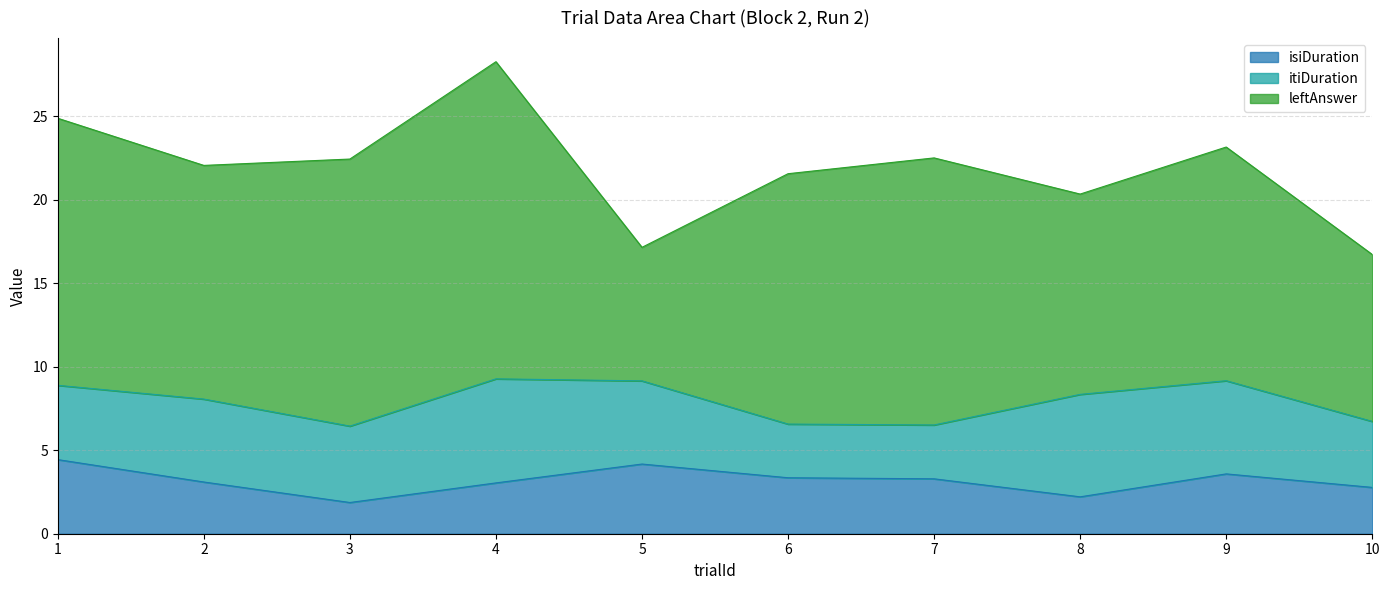

Which has a higher value, 10 or 5?

5